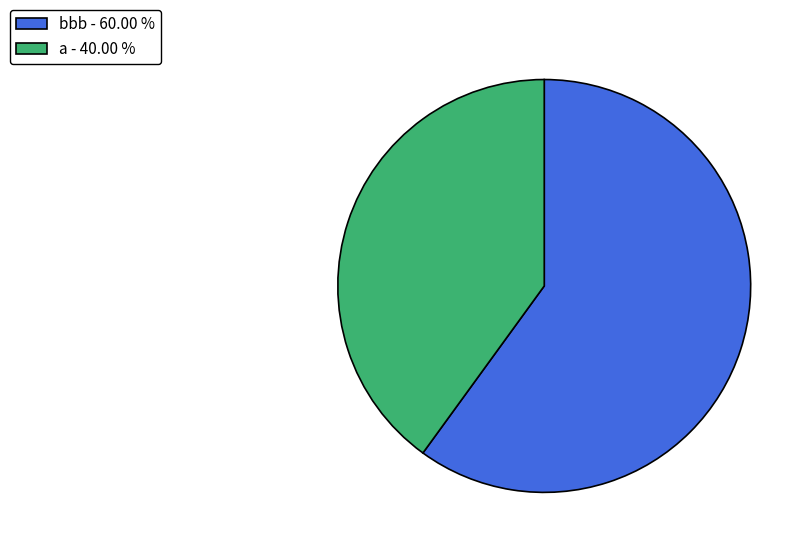

Do a and bbb together represent more than half of the pie?

Yes